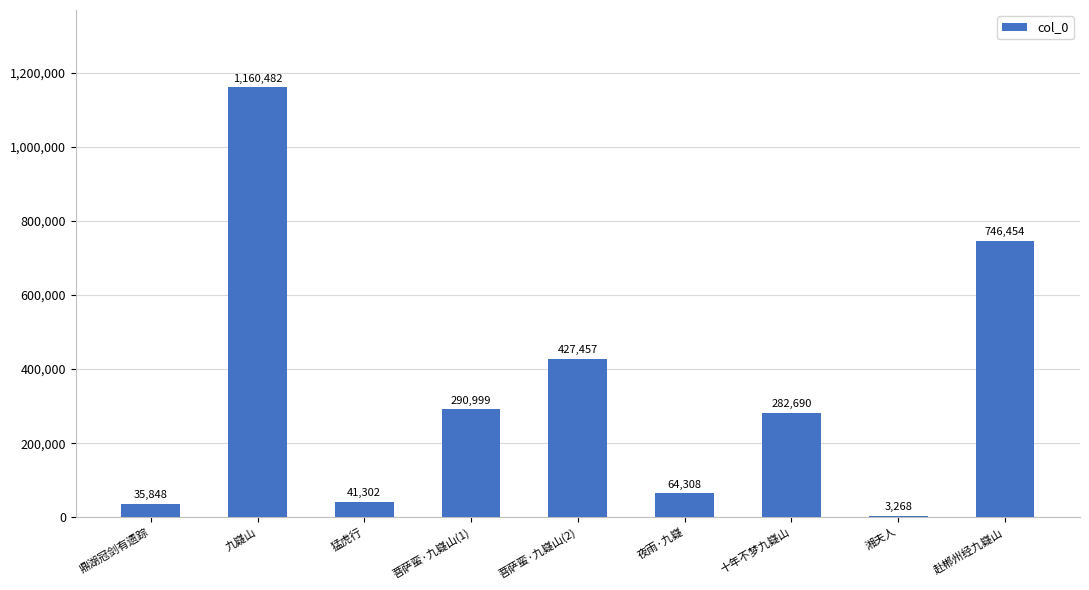

Reading right to left, extract all data points from this chart.

746454	3268	282690	64308	427457	290999	41302	1160482	35848